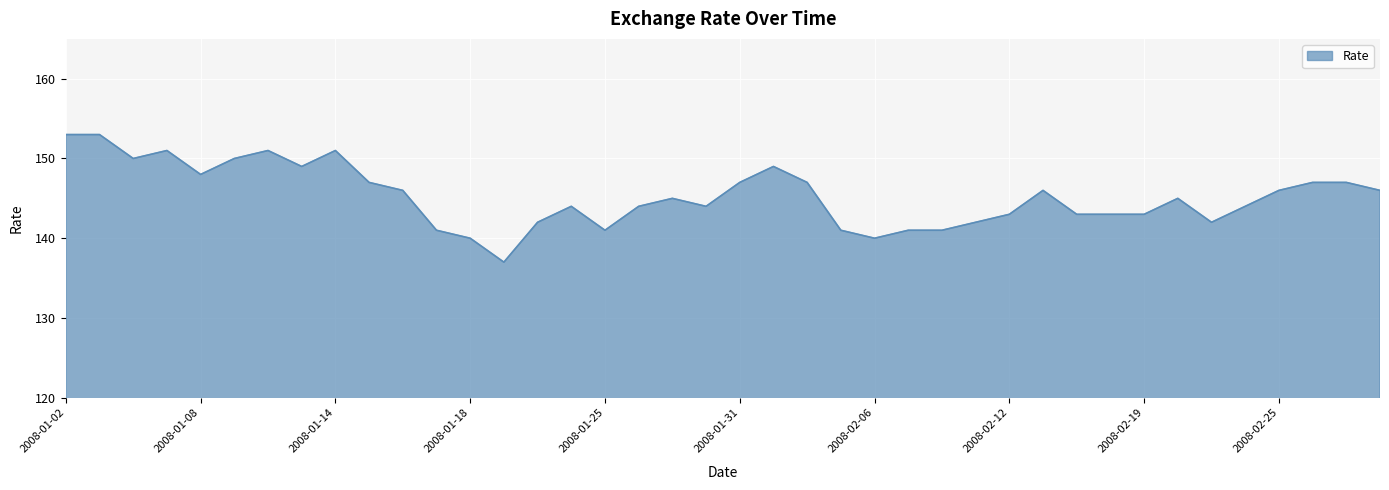

What is the smallest value displayed?

137